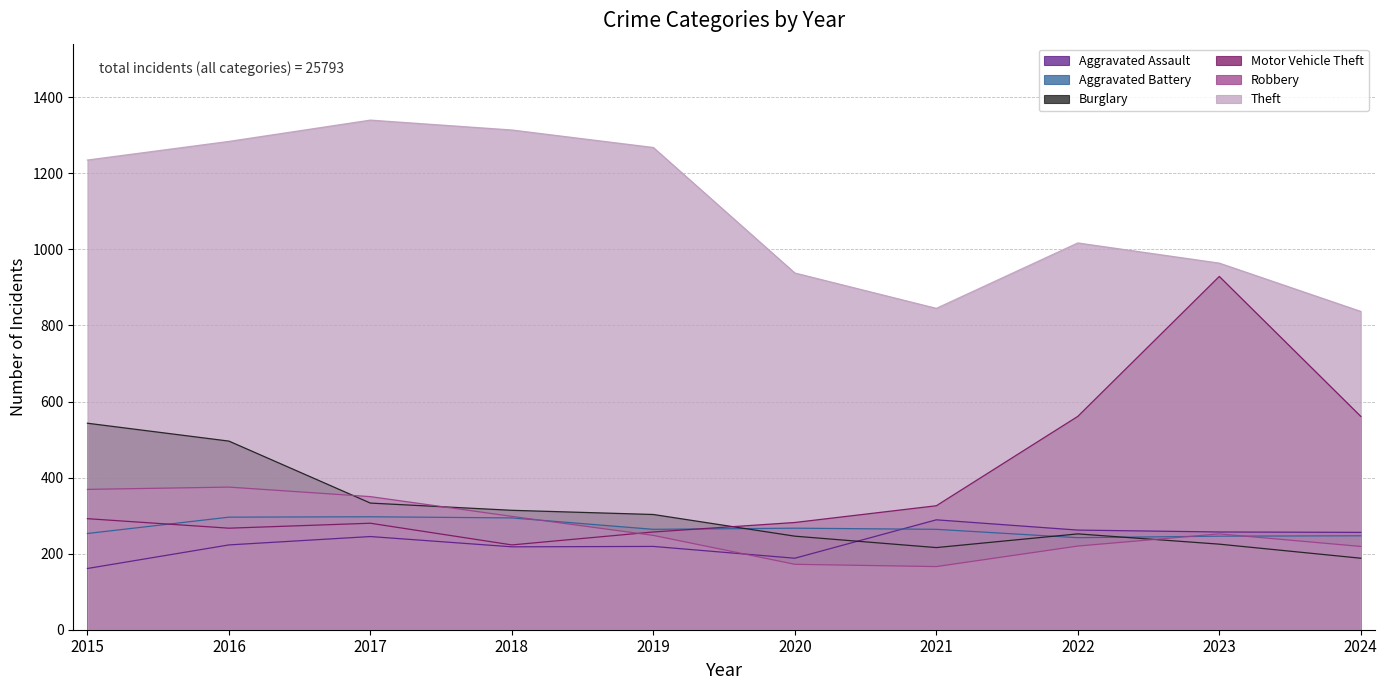

Between which two adjacent categories do Burglary and Aggravated Battery first intersect?

2019 and 2020